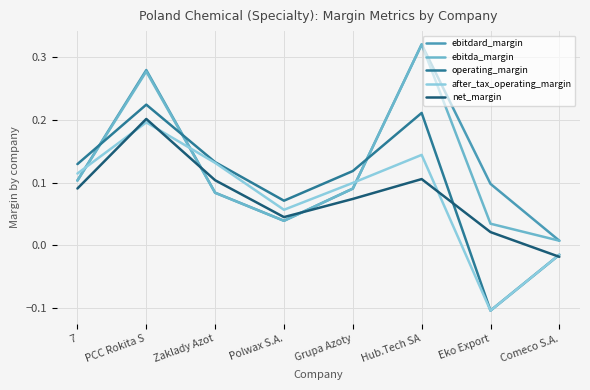

True or false: operating_margin has a value of 0.2 at Hub.Tech SA.

True